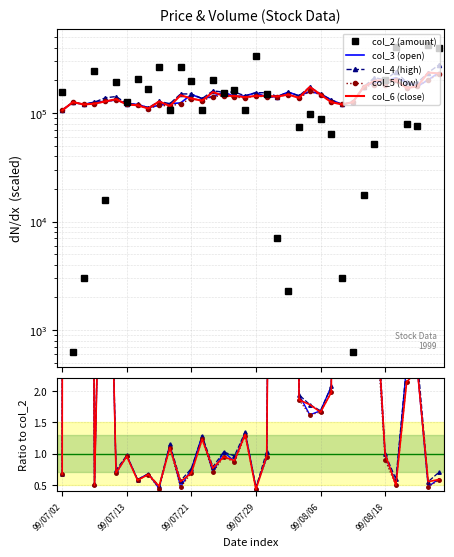

At how many categories does at least one series exceed 169040?

17